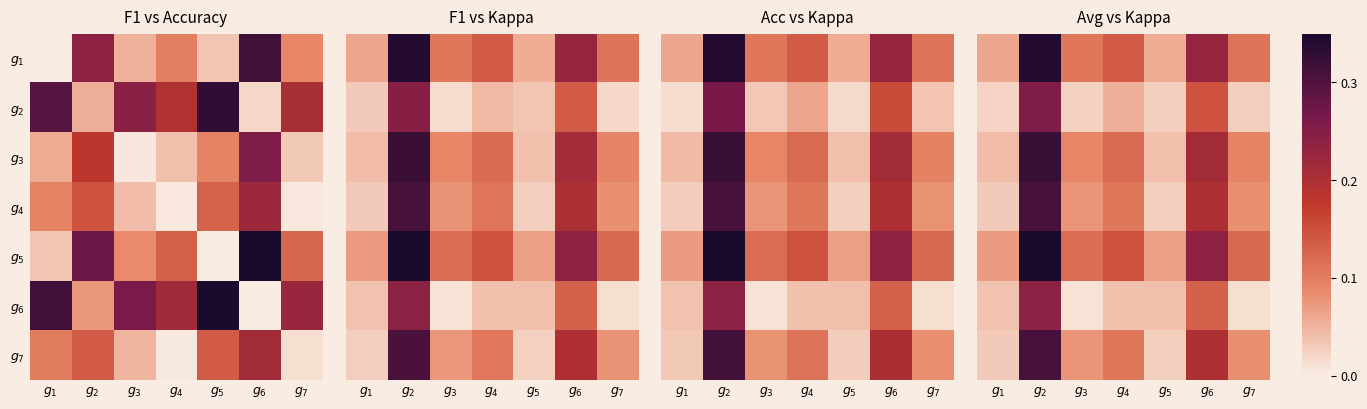

Which label corresponds to the smallest value in the chart?

$g_{3}$